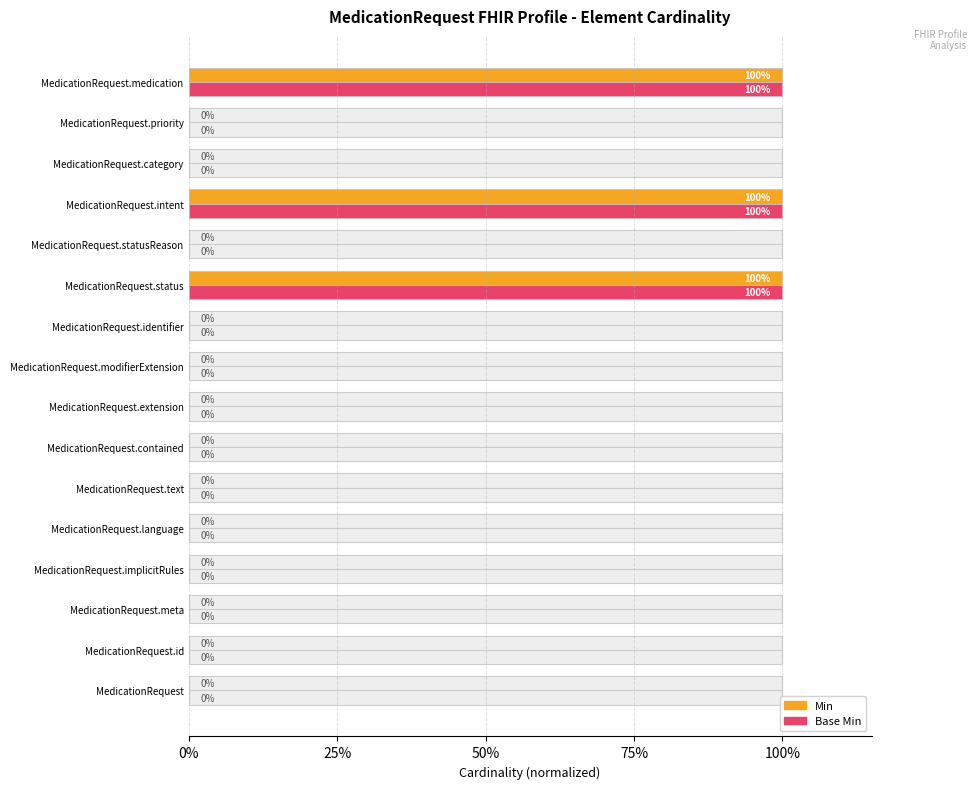

What is the difference between the maximum and minimum values in the Min series?

1